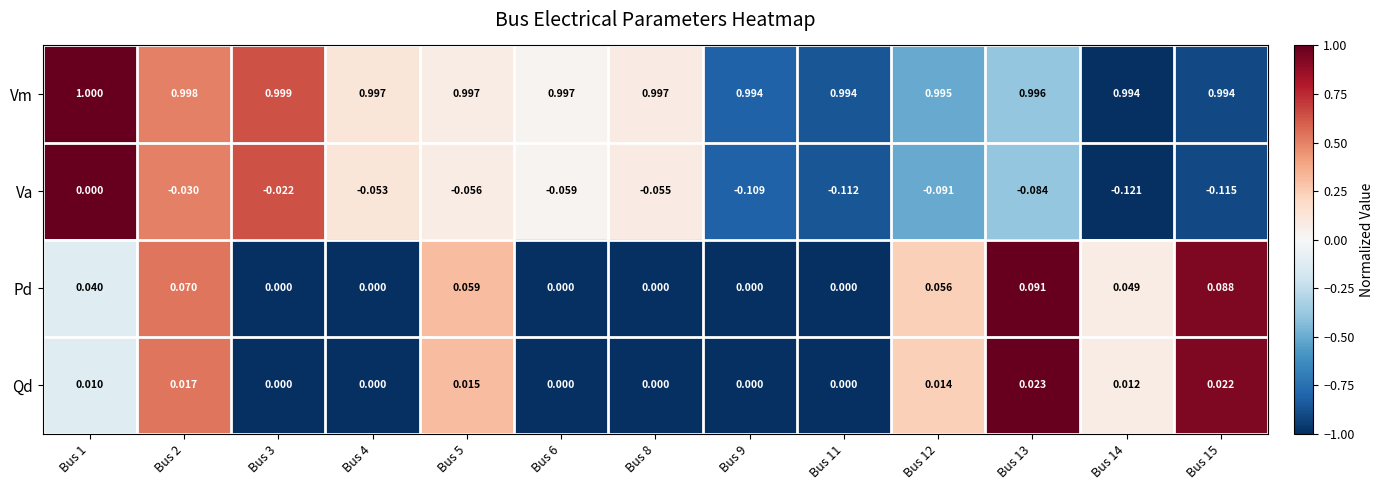

Which series has the largest range (max minus min)?

Va